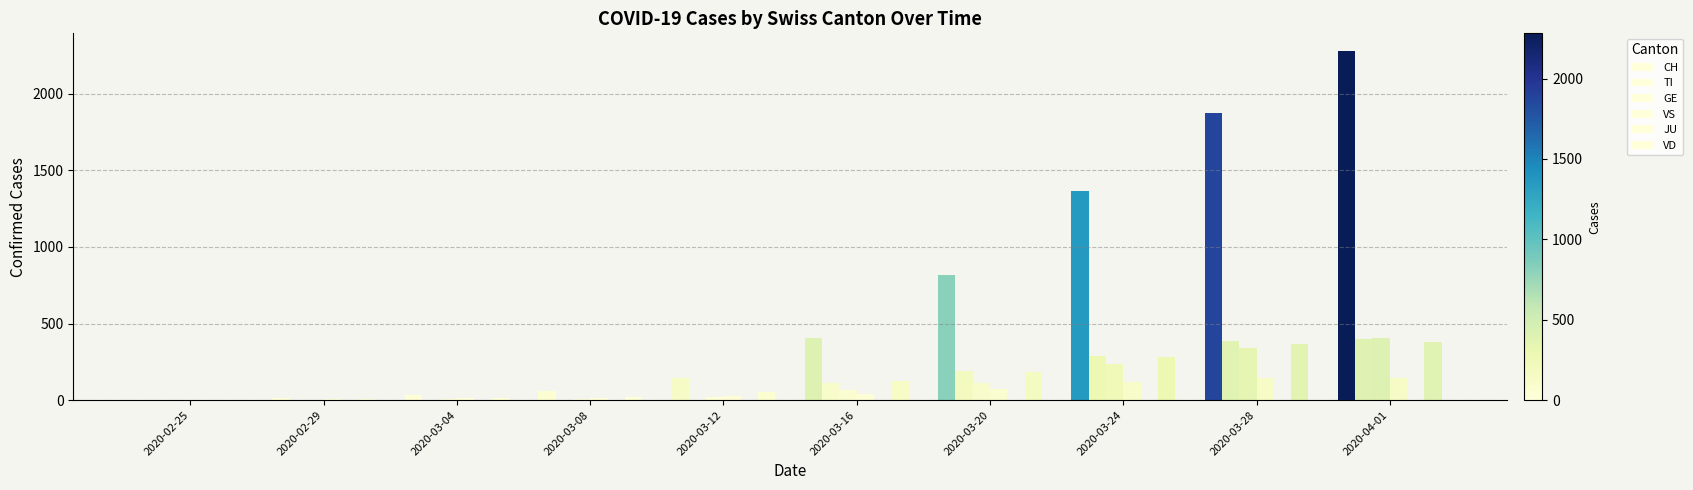

What is the spread (max minus min) of values at 2020-03-24?

1363